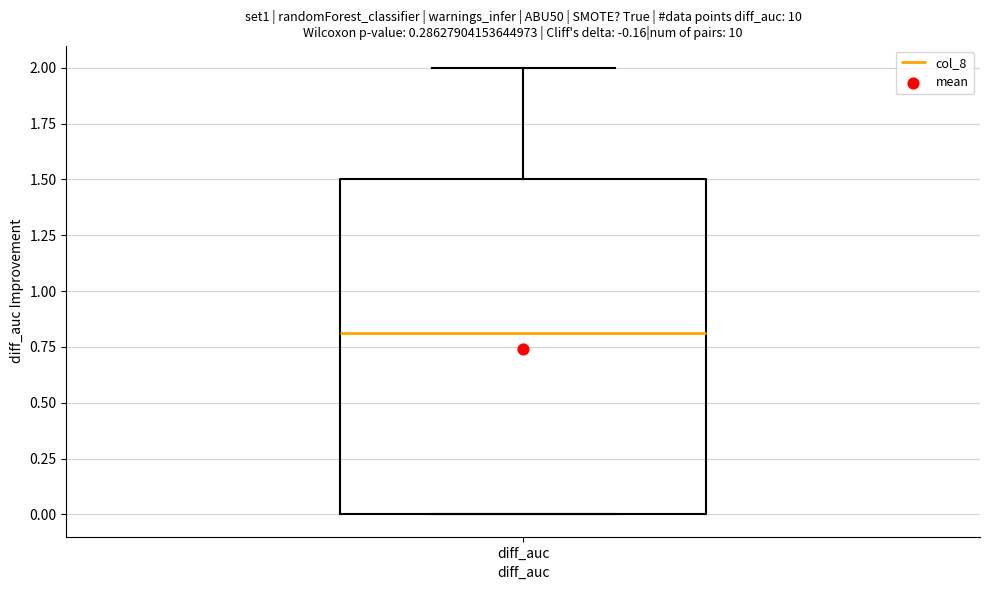

Read this box plot against the y-axis: the position of the median line, the range covered by the box, and the ends of both whiskers. The values are not printed on the chart, so give them approximately, as read against the axis.

median 0.8, box 0.0 to 1.5, whiskers 0.0 to 2.0